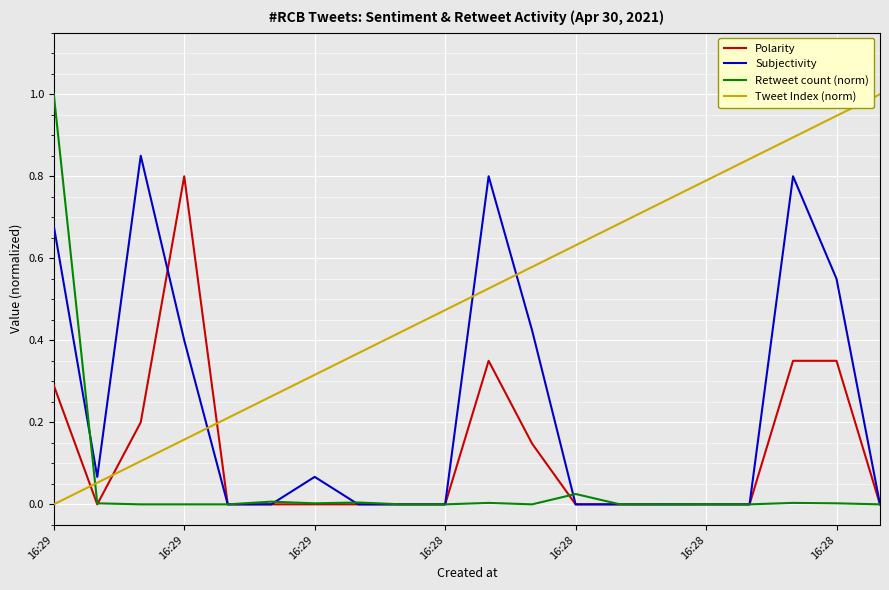

After their last crossing, which series has the higher values: Polarity or Tweet Index (norm)?

Tweet Index (norm)